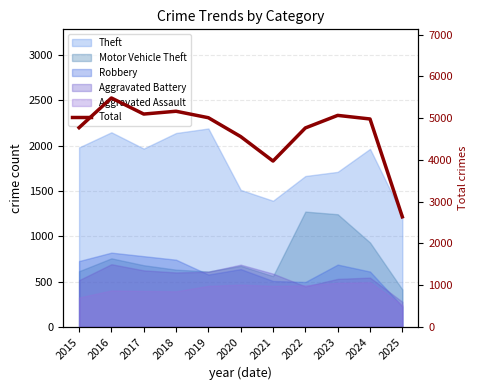

How many values are below 4978?

5